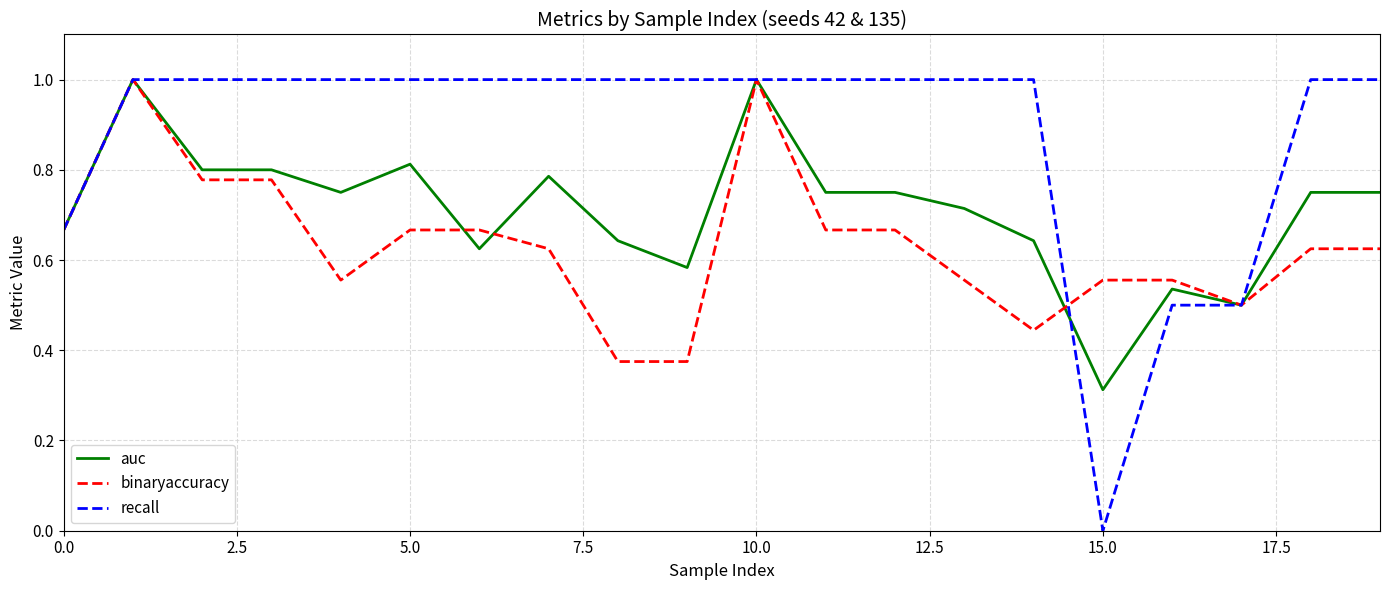

Which series has the largest range (max minus min)?

recall